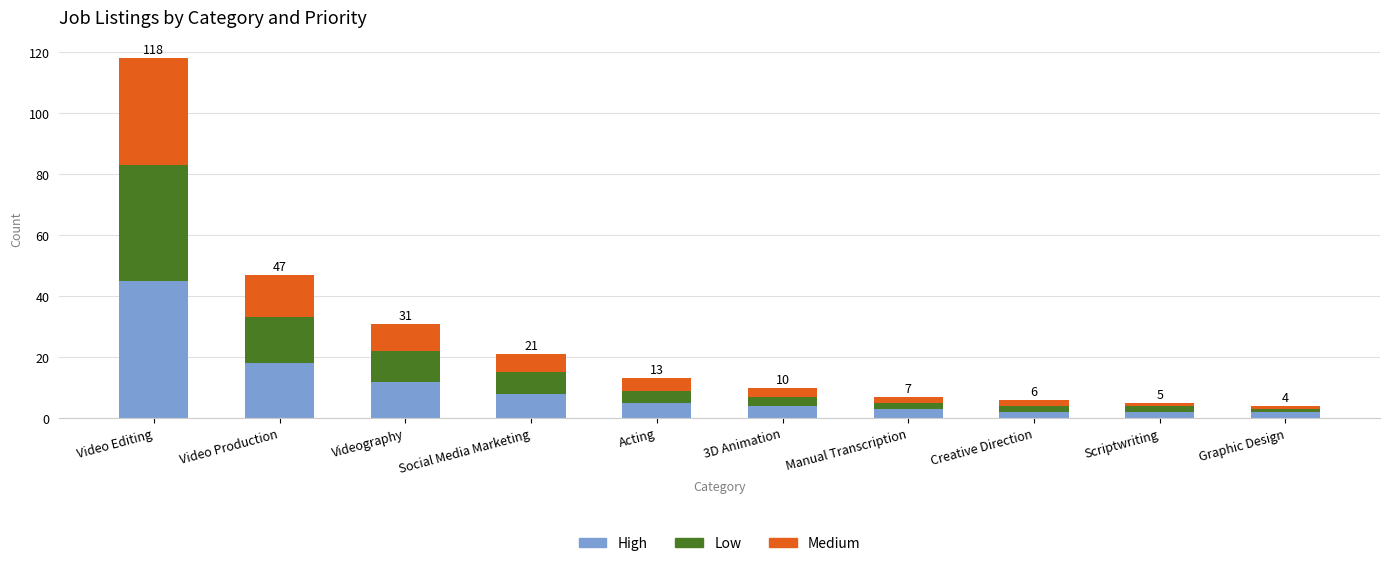

At which label is High closest to 23?

Video Production